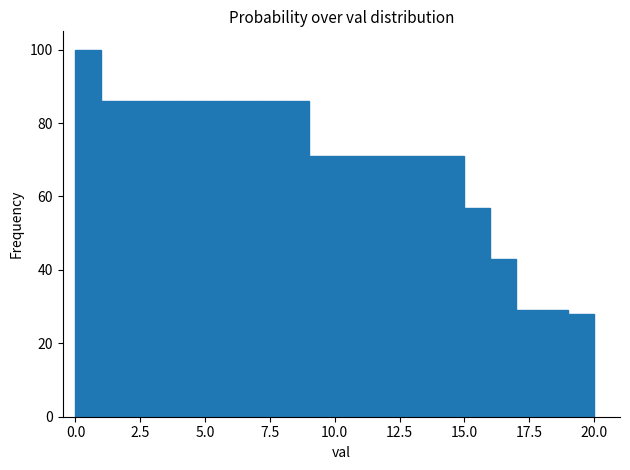

Around what value on the x-axis is the tallest bar? Give the approximate position of its centre, as read against the axis.

0.5